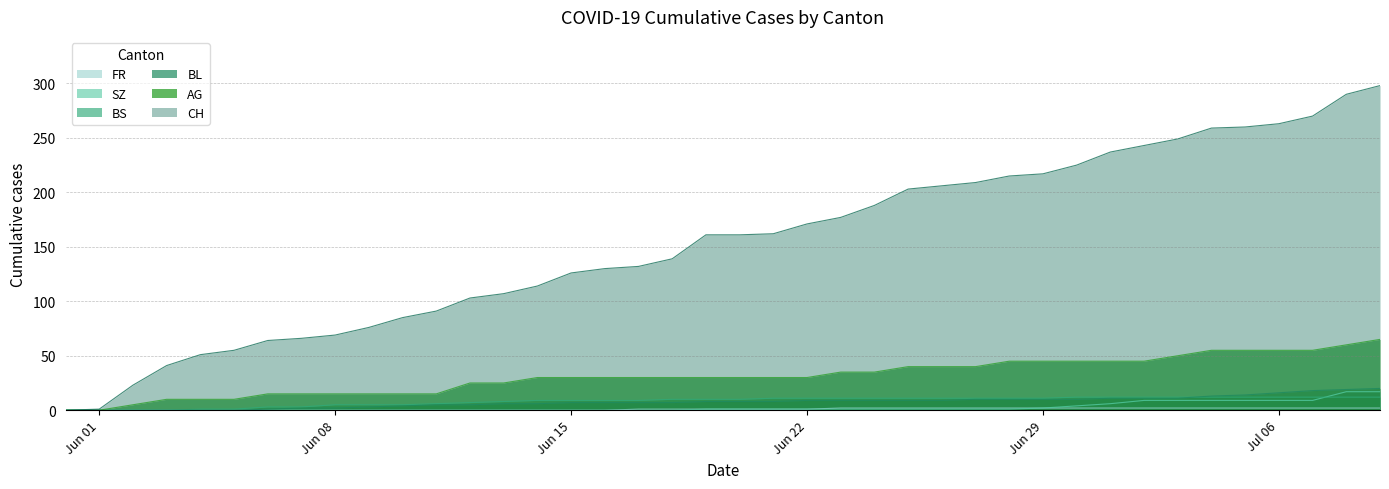

True or false: AG and FR cross at least once.

False